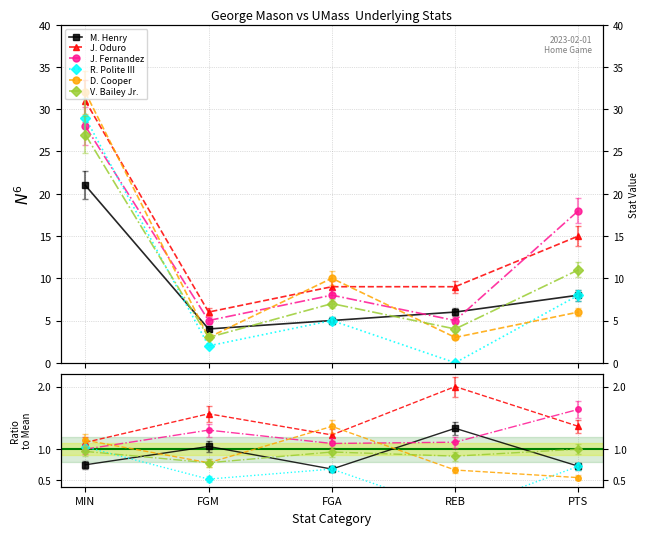

What are all the series names shown in the legend?

M. Henry, J. Oduro, J. Fernandez, R. Polite III, D. Cooper, V. Bailey Jr.